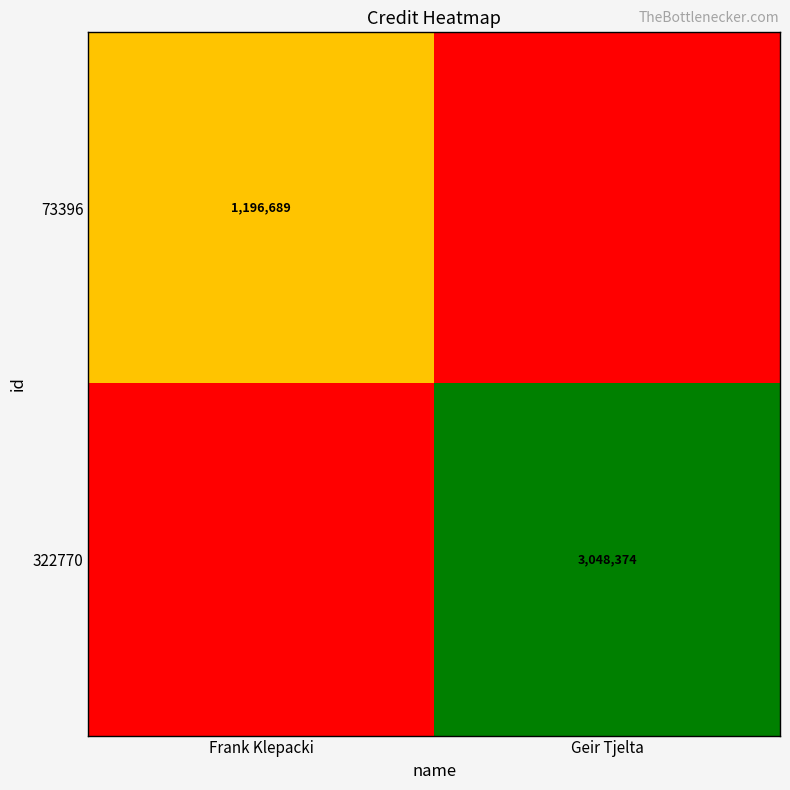

At how many categories does at least one series exceed 333561?

2